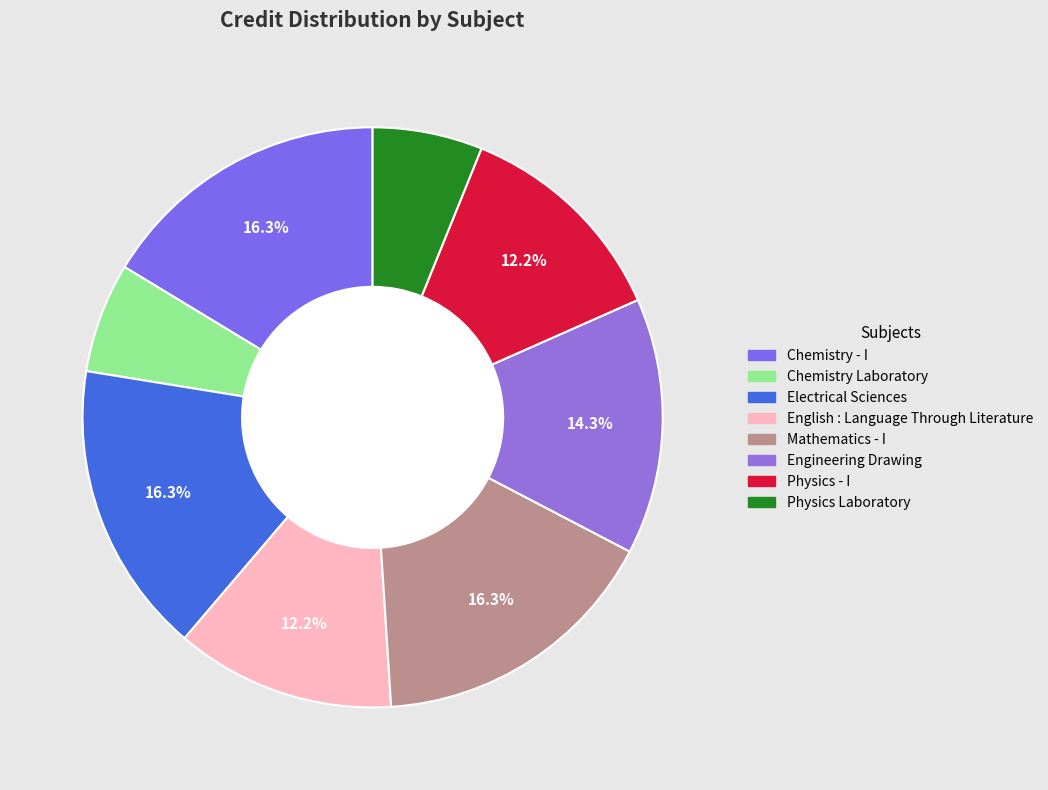

Do Engineering Drawing and Chemistry Laboratory together represent more than half of the pie?

No